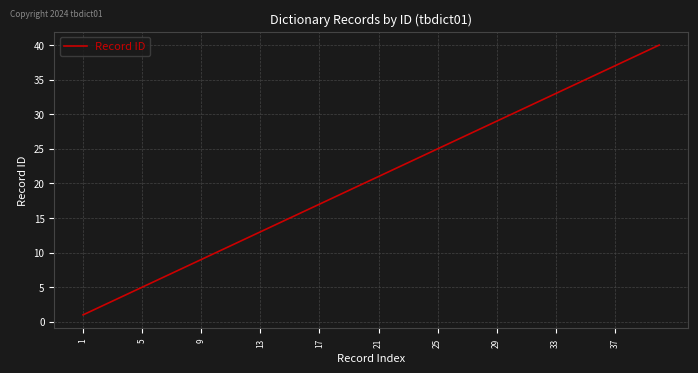

What is the maximum value shown in the chart?

40